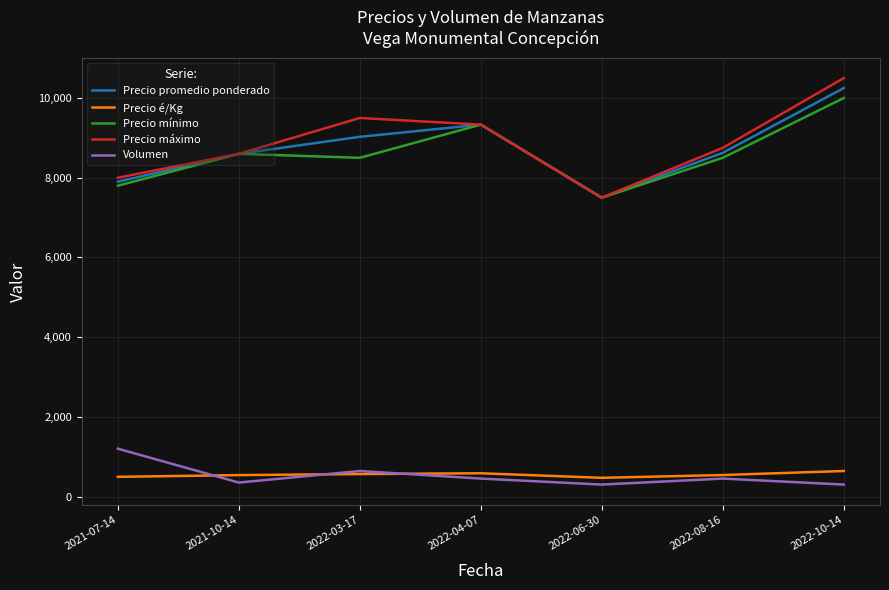

Is the value of Precio máximo at 2022-10-14 greater than the value of Precio é/Kg at 2022-04-07?

Yes